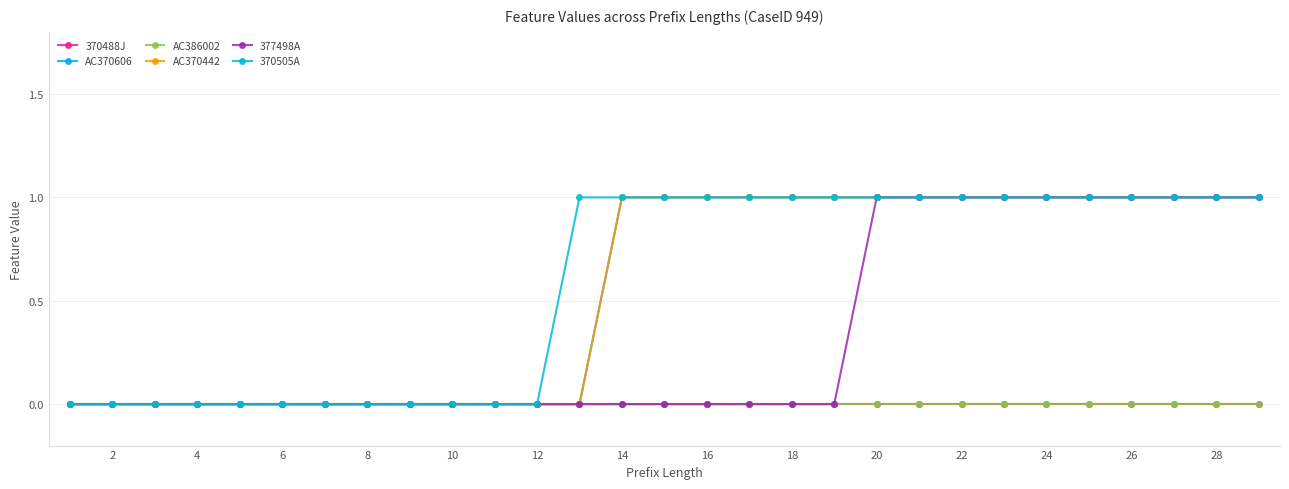

Is this an area chart (filled region under the line)?

No